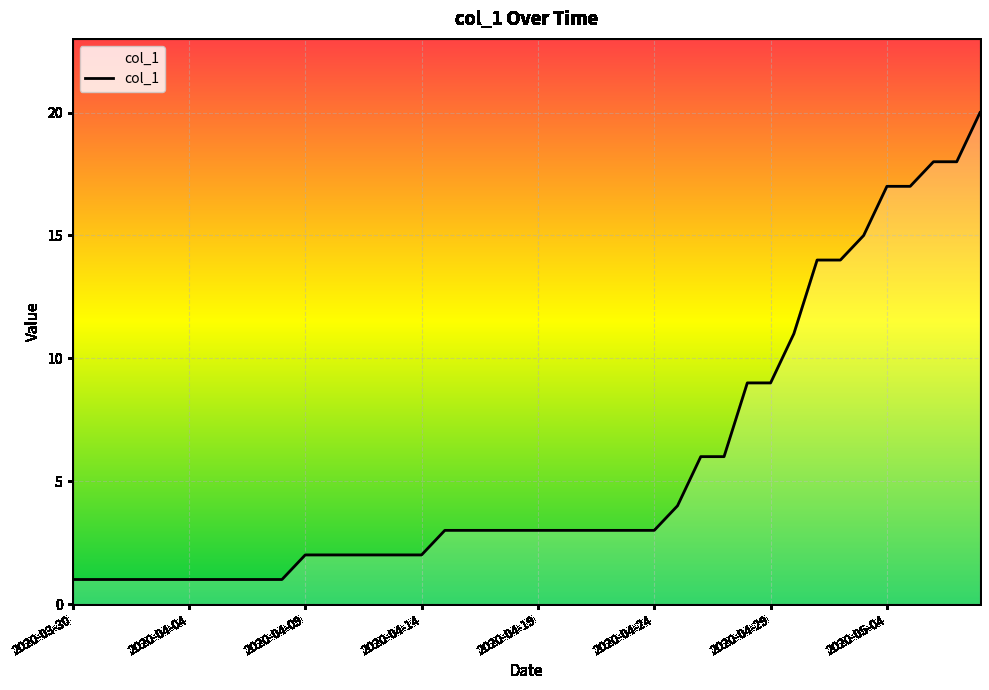

What is the maximum value shown in the chart?

20